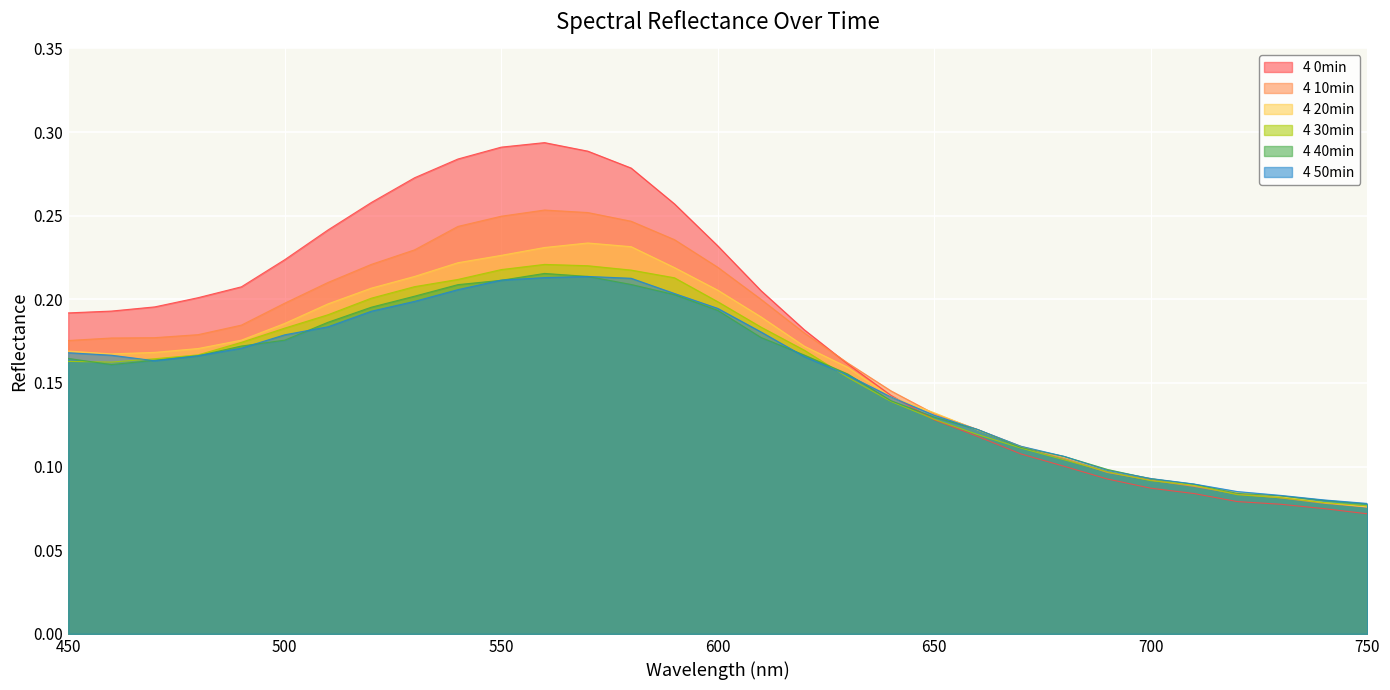

Which category has the lowest value in the 4 20min series?

750